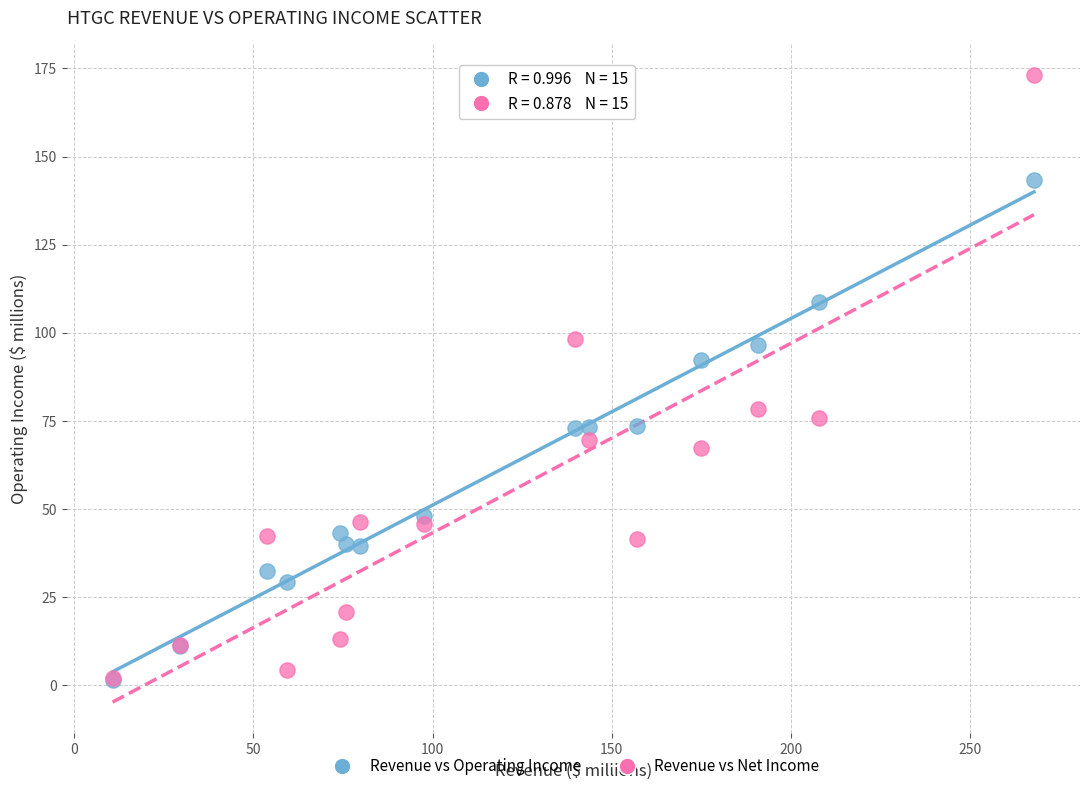

Across all series, what Y value is closest to 87?

92.3